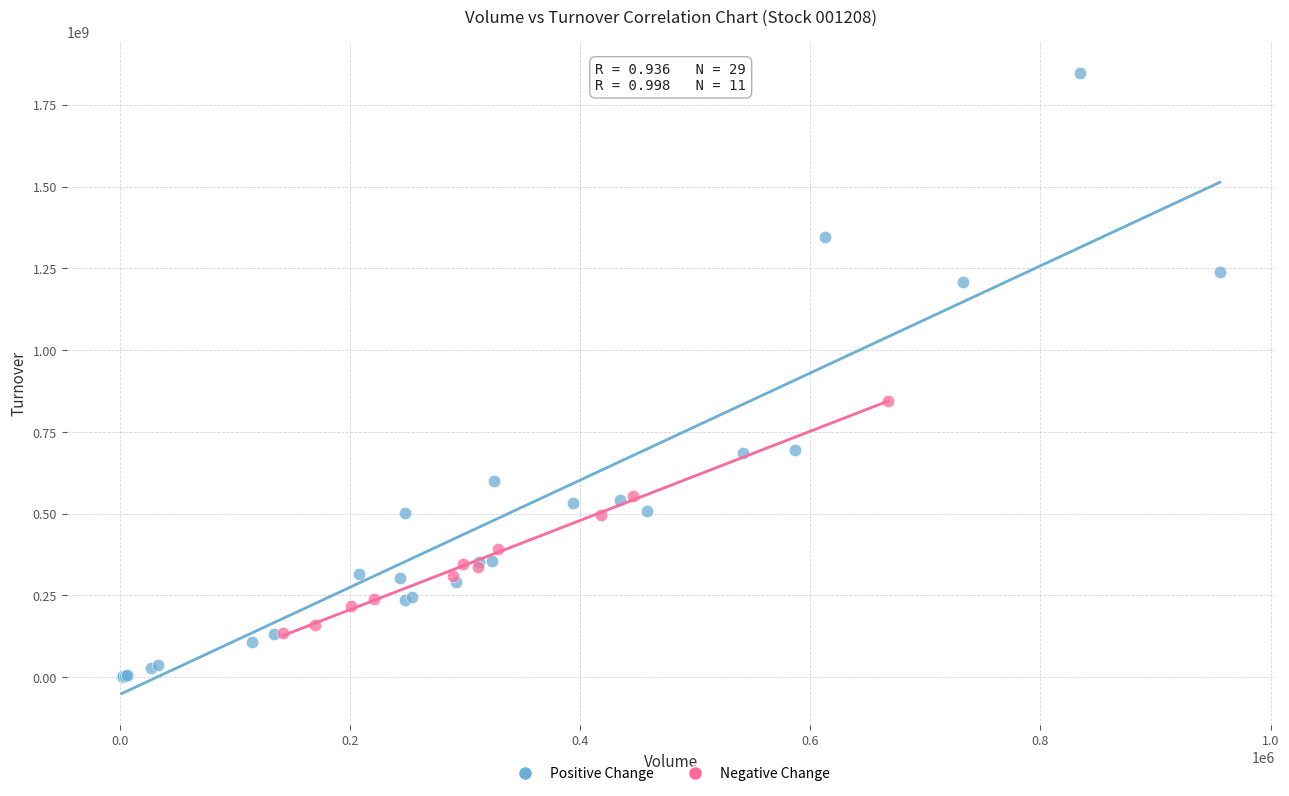

Which series reaches the maximum Y coordinate?

Positive Change